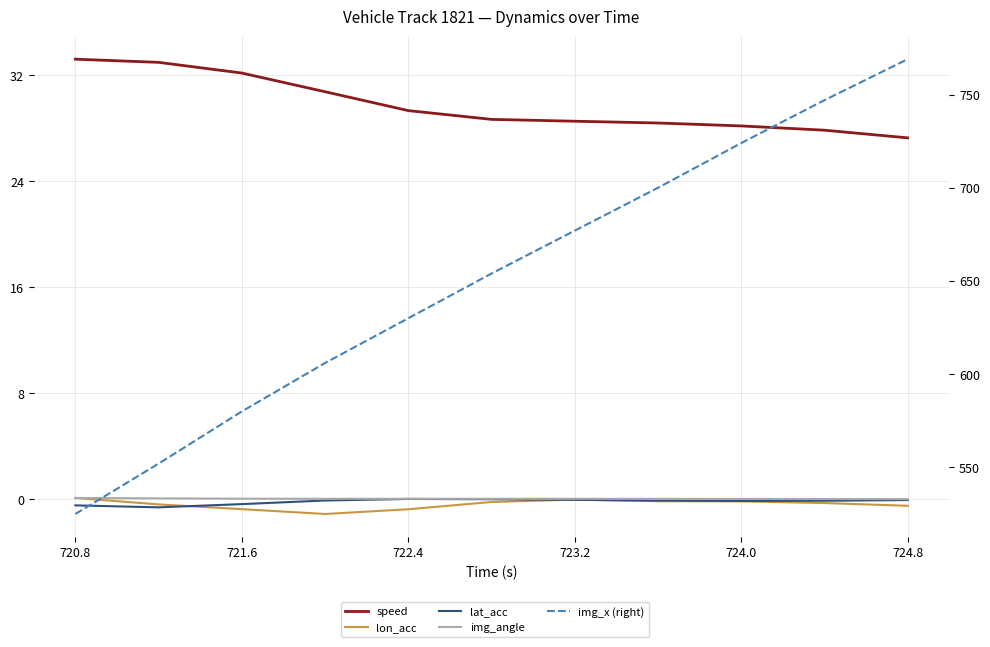

How many categories are shown in the chart?

11